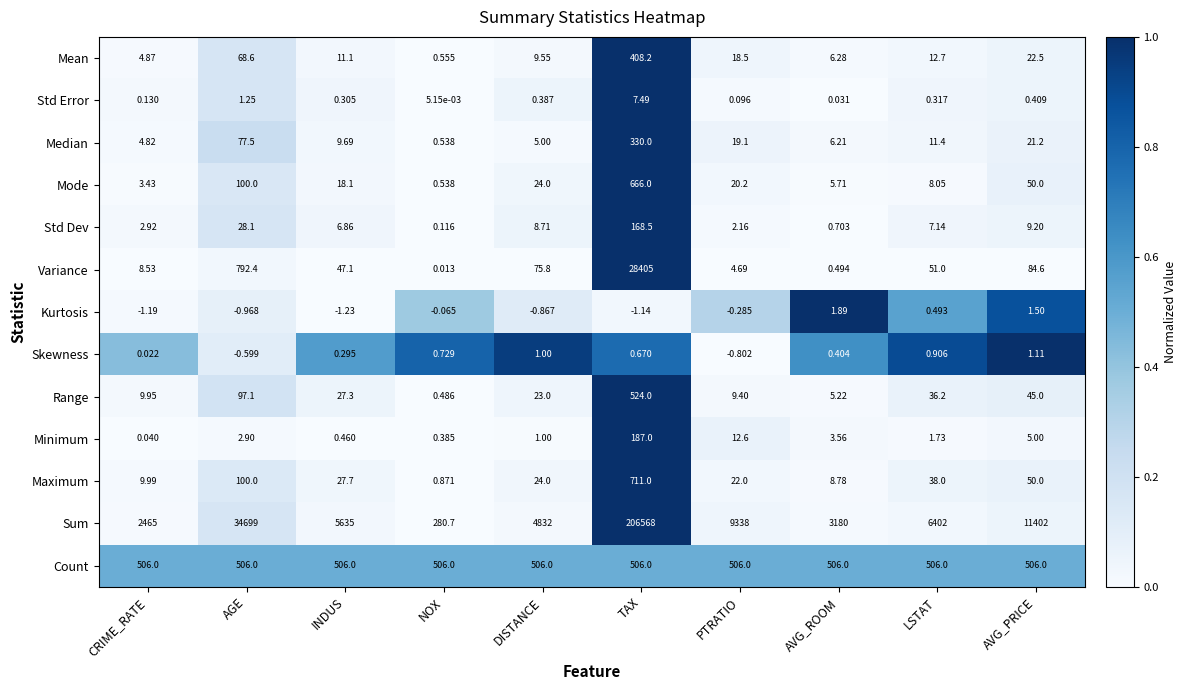

Where does the Range series first go above 27?

AGE